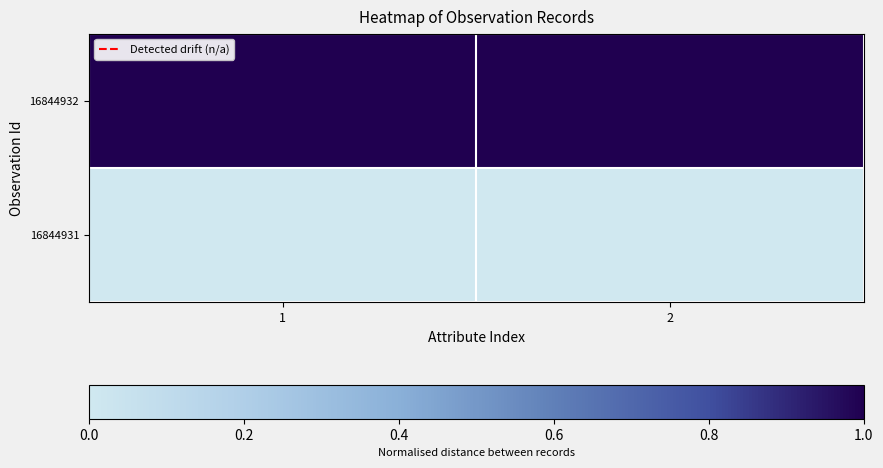

Which label corresponds to the smallest value in the chart?

1